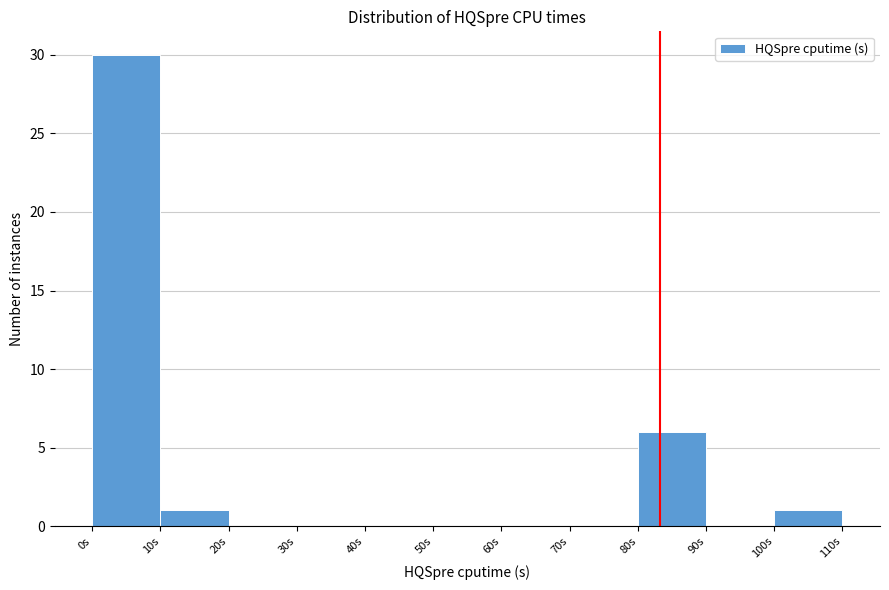

What is the height of the bar covering 100 to 110 on the x-axis? The values are not printed on the chart, so give them approximately, as read against the axis.

1